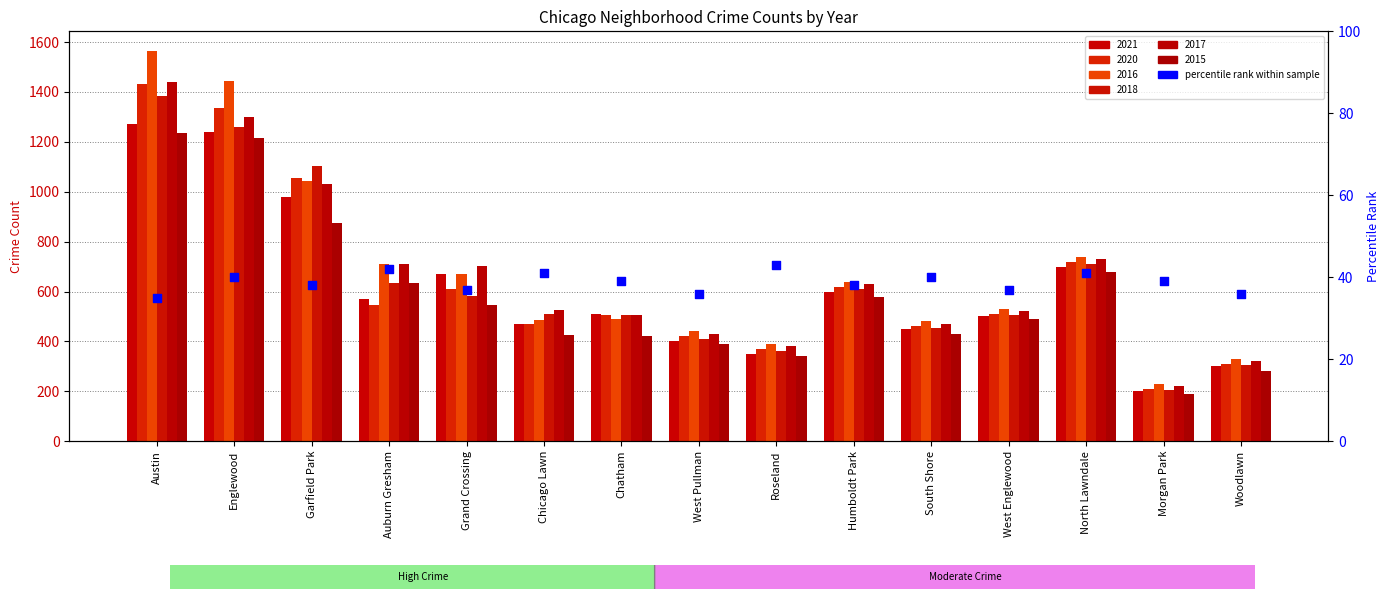

Between Garfield Park and Chatham, which is larger?

Chatham